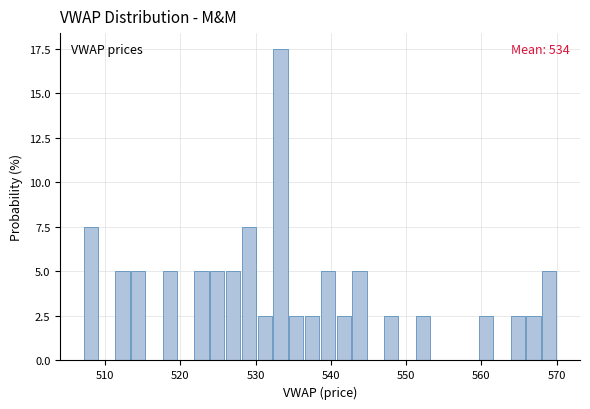

Around what value on the x-axis is the tallest bar? Give the approximate position of its centre, as read against the axis.

533